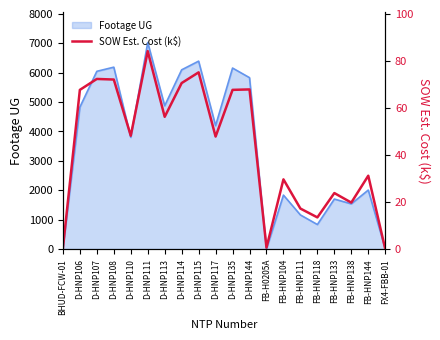

Reading left to right, extract all data points from this chart.

BHUD-FCW-01=0.4	D-HNP106=67.7	D-HNP107=72.4	D-HNP108=72.1	D-HNP110=48.2	D-HNP111=84.2	D-HNP113=56.3	D-HNP114=70.6	D-HNP115=75.2	D-HNP117=47.8	D-HNP135=67.7	D-HNP144=67.9	FB-H0205A=0.6	FB-HNP104=29.6	FB-HNP111=17.2	FB-HNP118=13.4	FB-HNP133=23.8	FB-HNP138=19.7	FB-HNP144=31.2	FX4-FBB-01=0.0